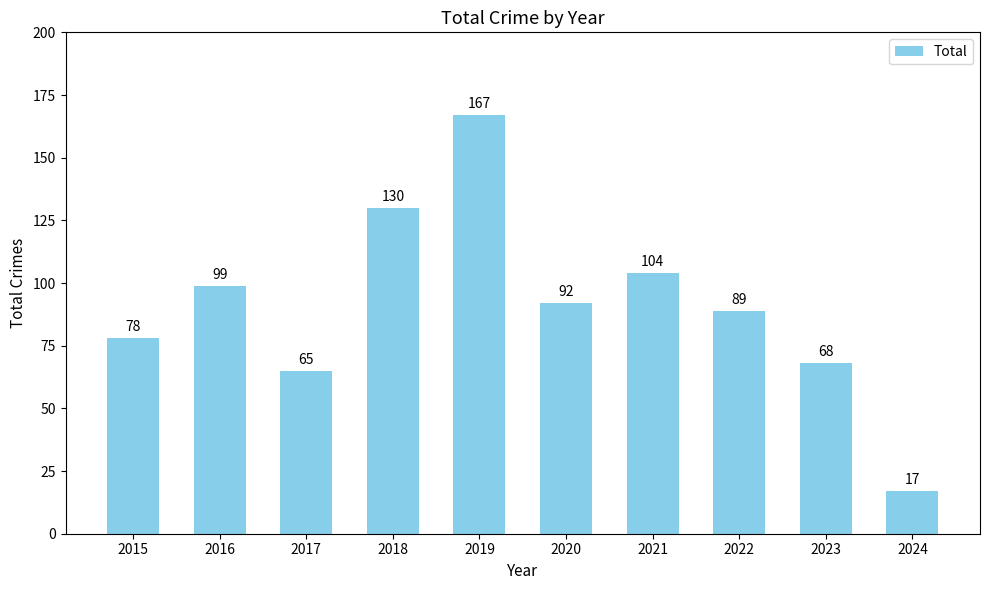

Rank the categories by value from lowest to highest.

2024, 2017, 2023, 2015, 2022, 2020, 2016, 2021, 2018, 2019